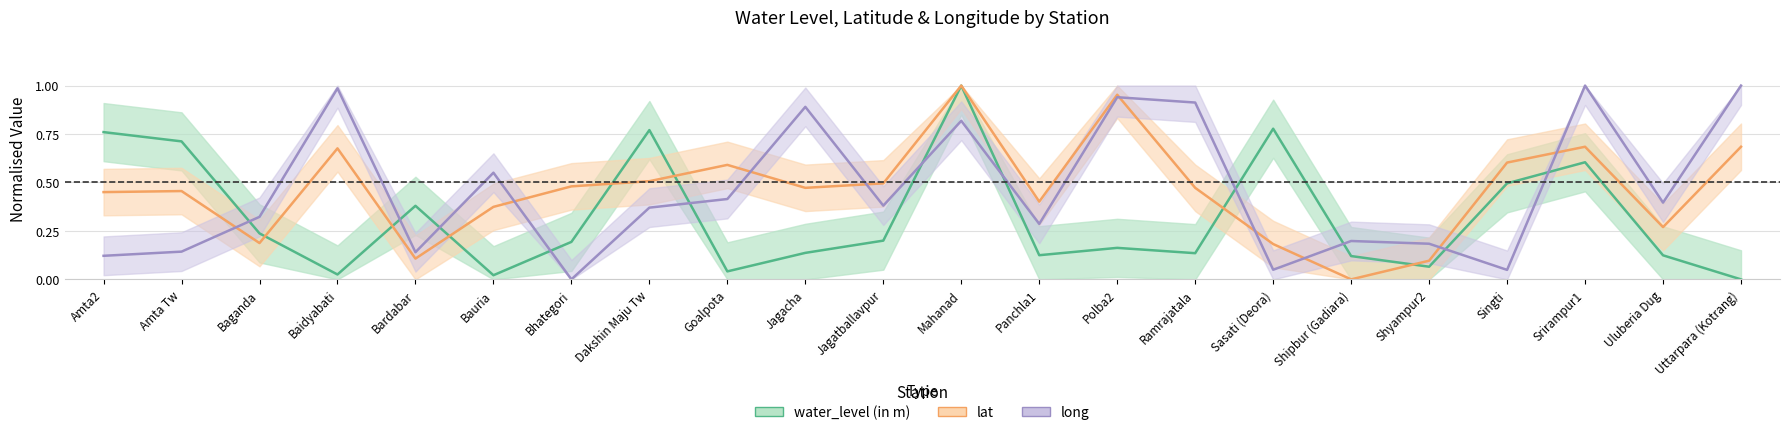

Which category has the highest value in the lat series?

Mahanad